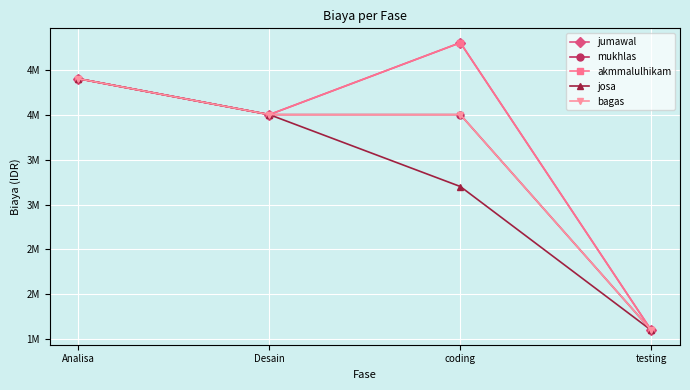

Rank the categories by jumawal value from highest to lowest.

coding, Analisa, Desain, testing